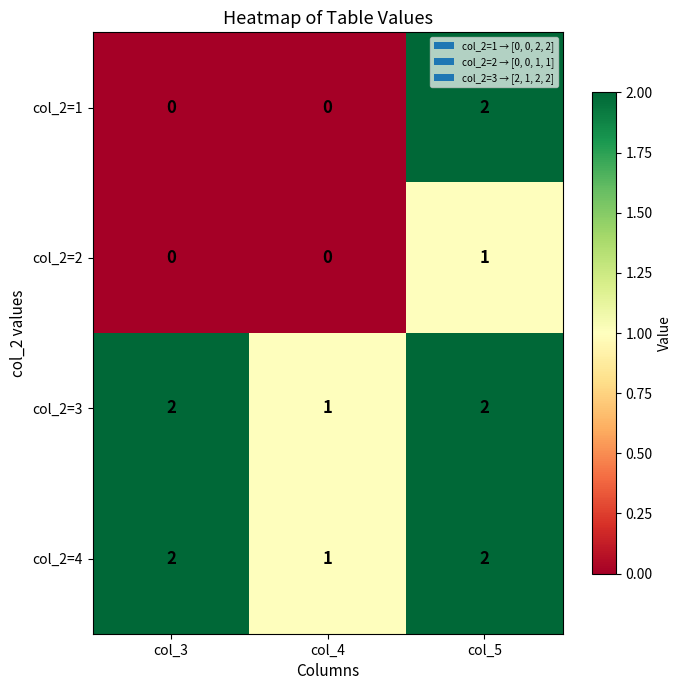

Where is col_2=4 nearest to the value 1?

col_4